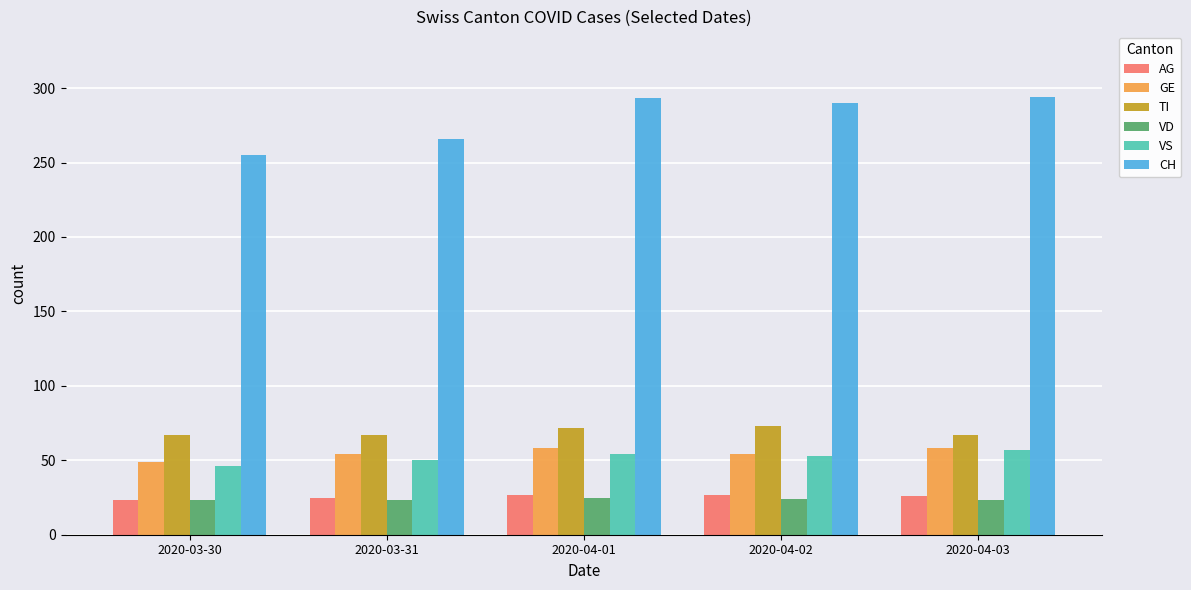

What is the difference between the maximum and second lowest values in the TI series?

6